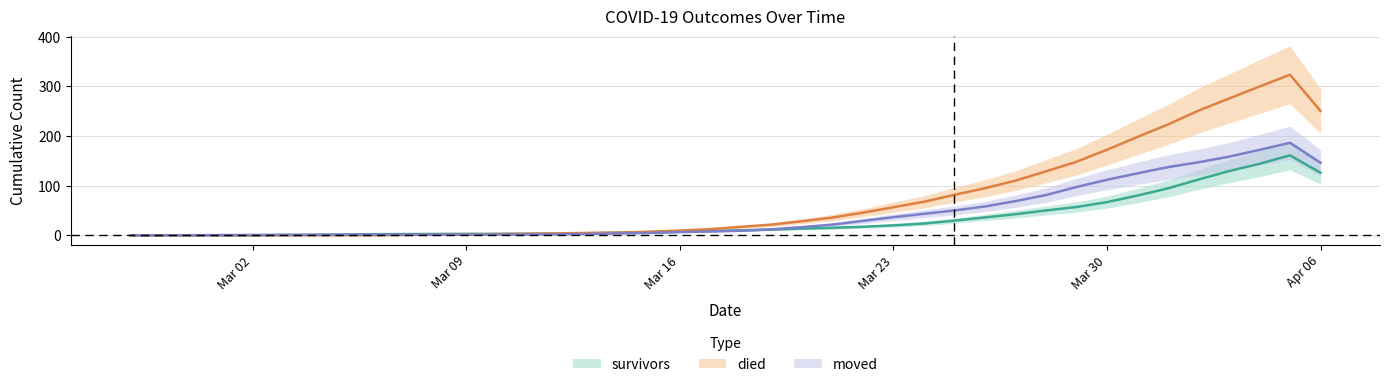

How many lines are shown in the chart?

3